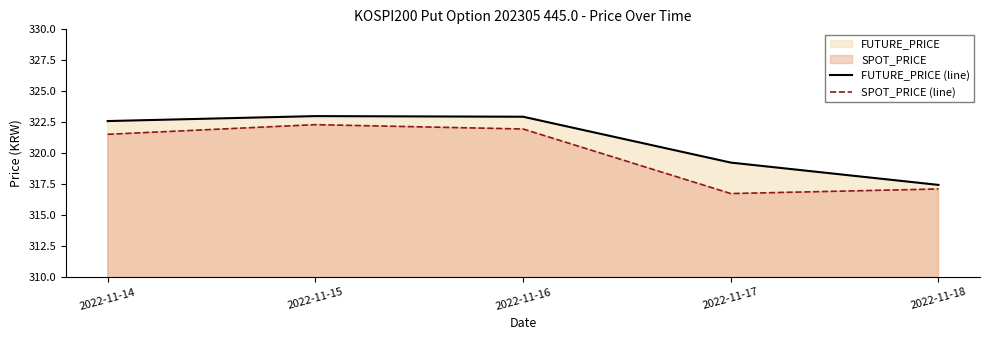

At which label does FUTURE_PRICE (line) reach its minimum?

2022-11-18